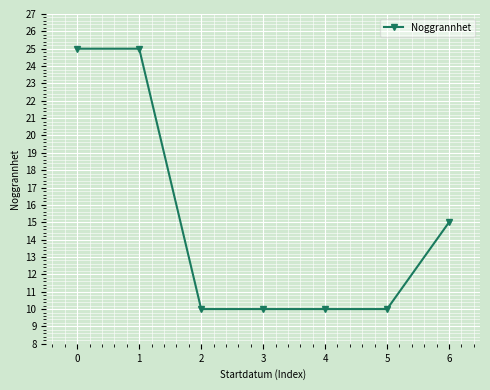

What is the value of the 6th point from the left?

10